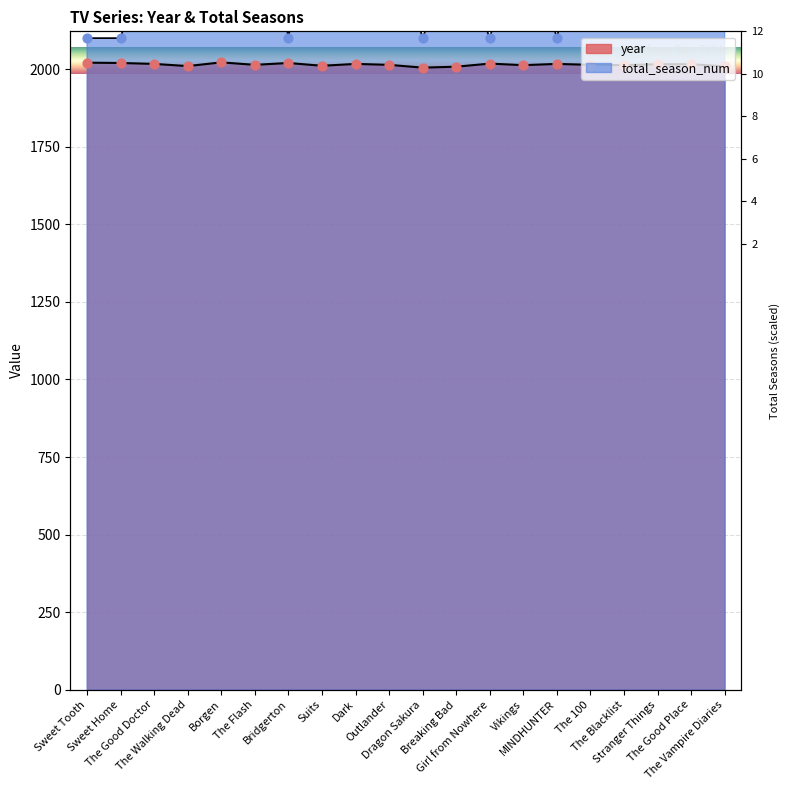

Which series has the widest spread of Y values?

total_season_num